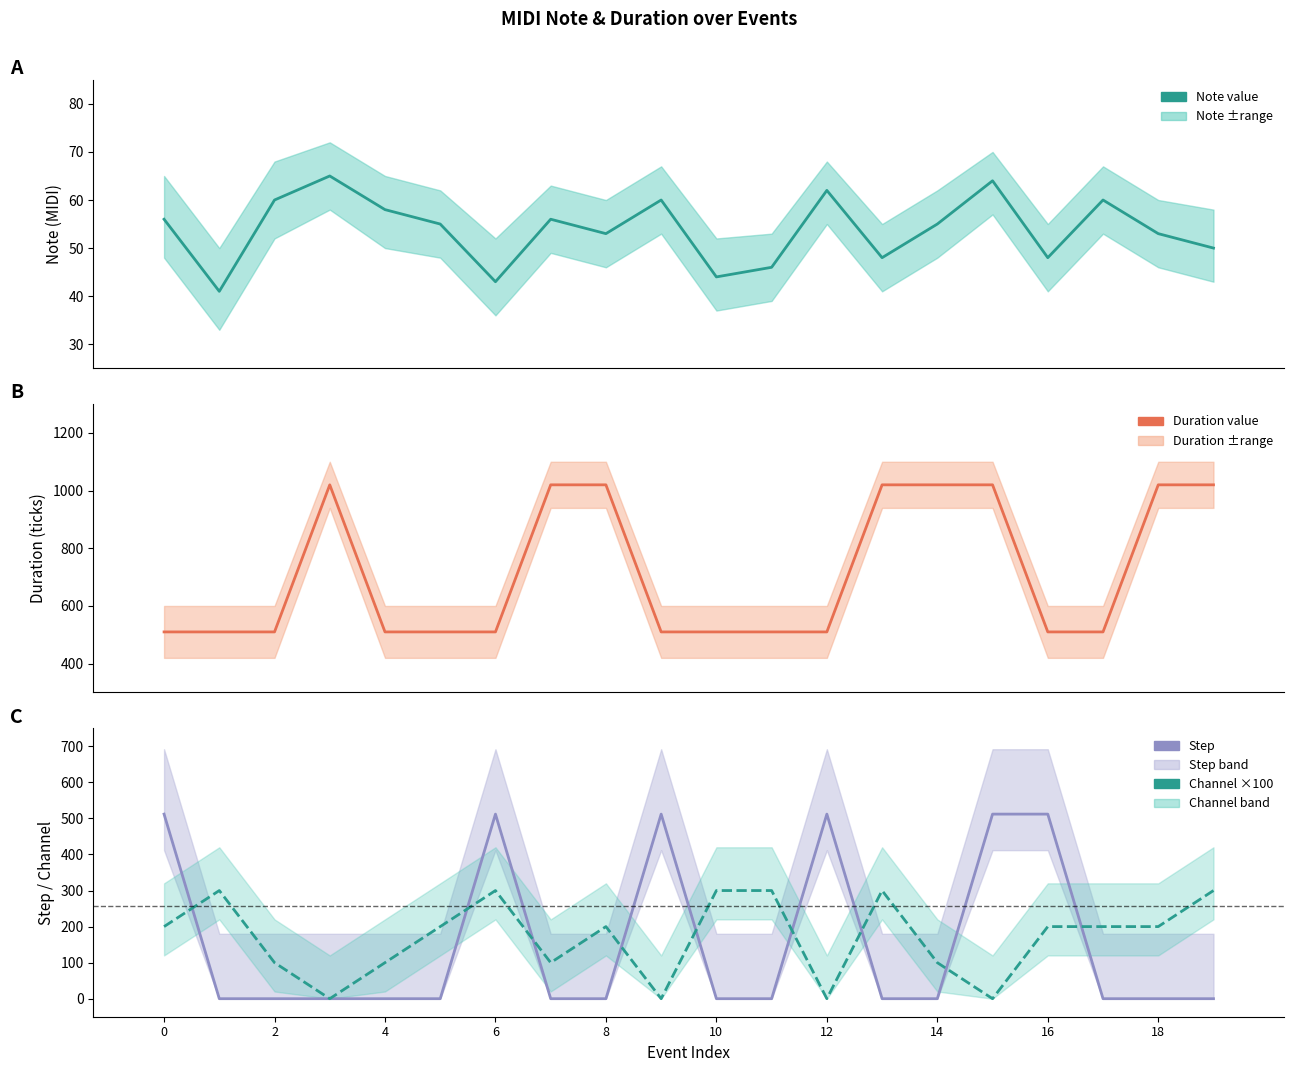

Which series has the largest total across all categories?

duration